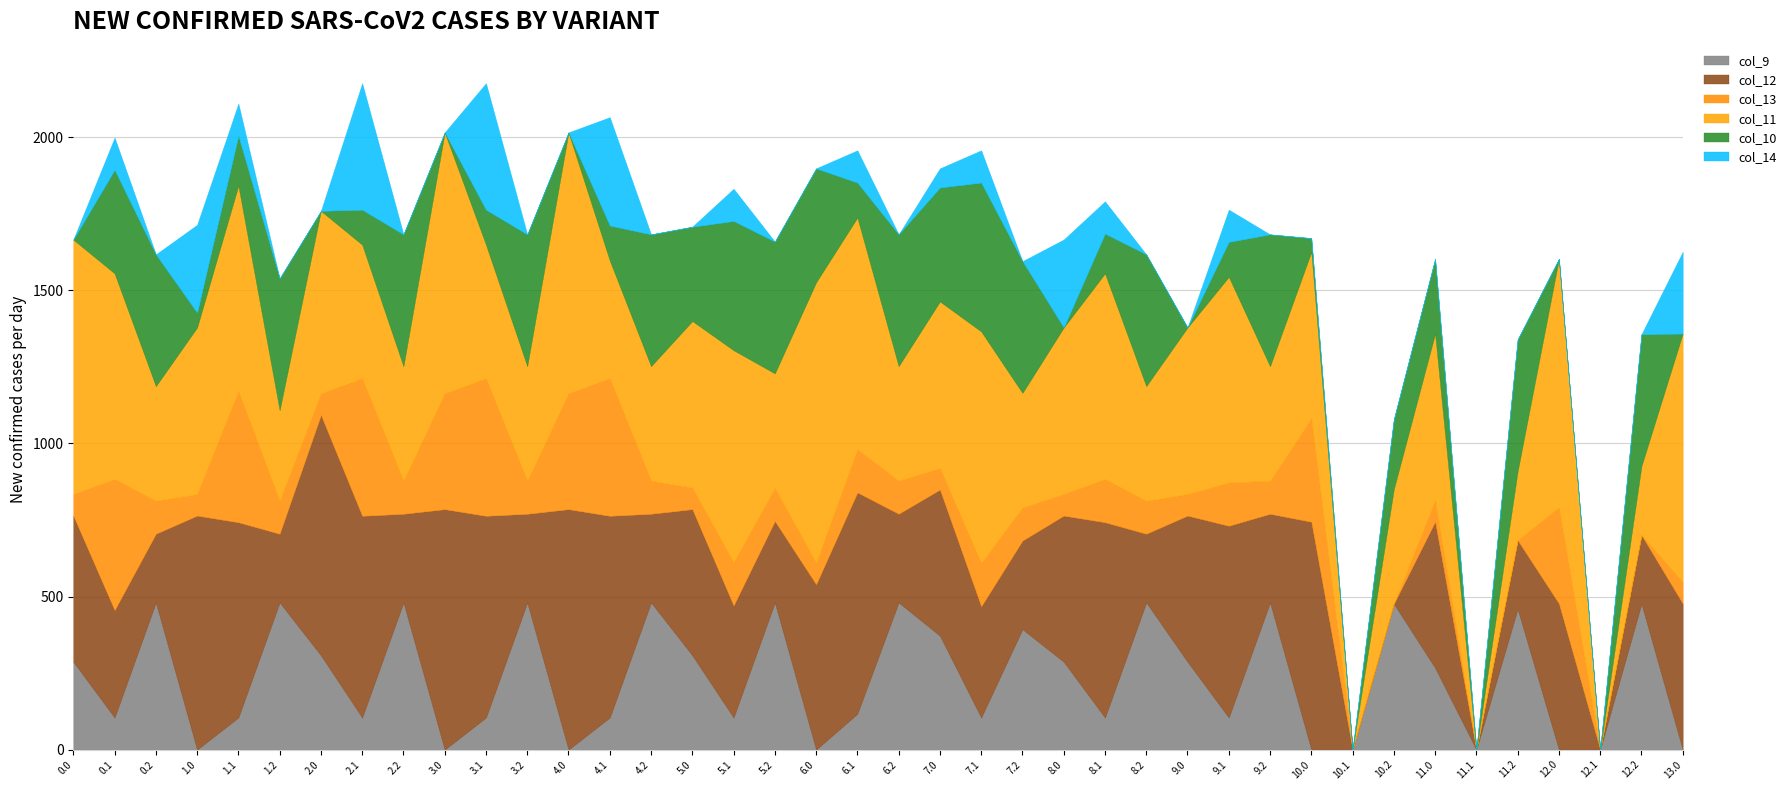

Where do col_9 and col_10 first cross each other?

0.0 and 0.1